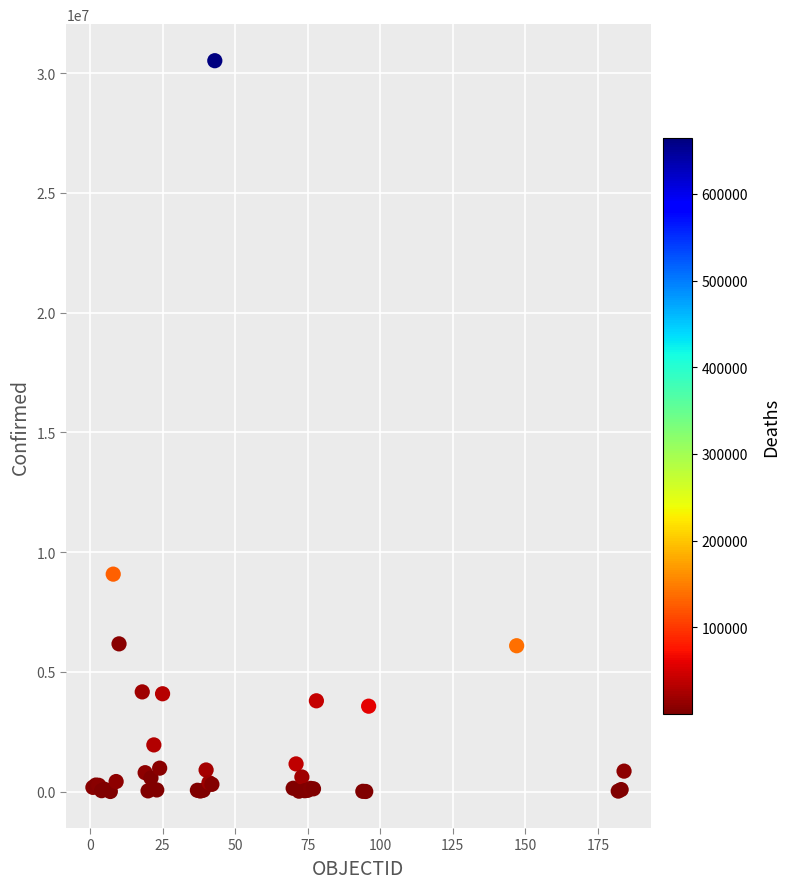

What Y value in the scatter plot is closest to 15265797?

9083673